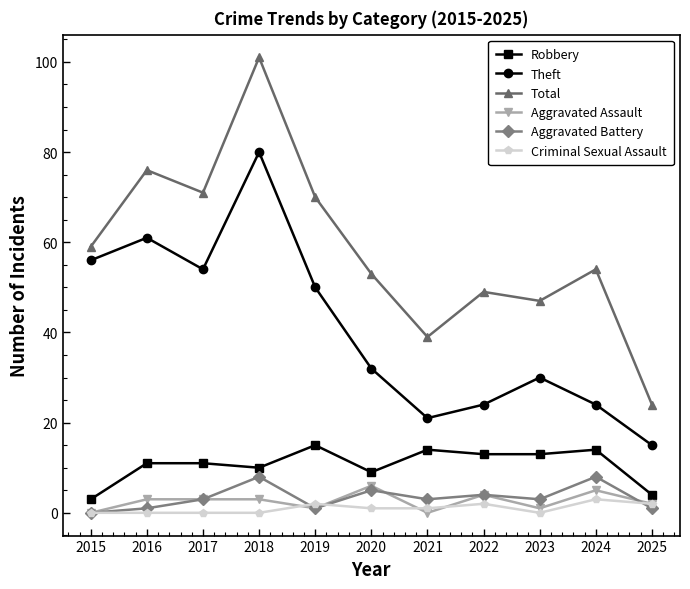

What is the greatest value displayed?

101